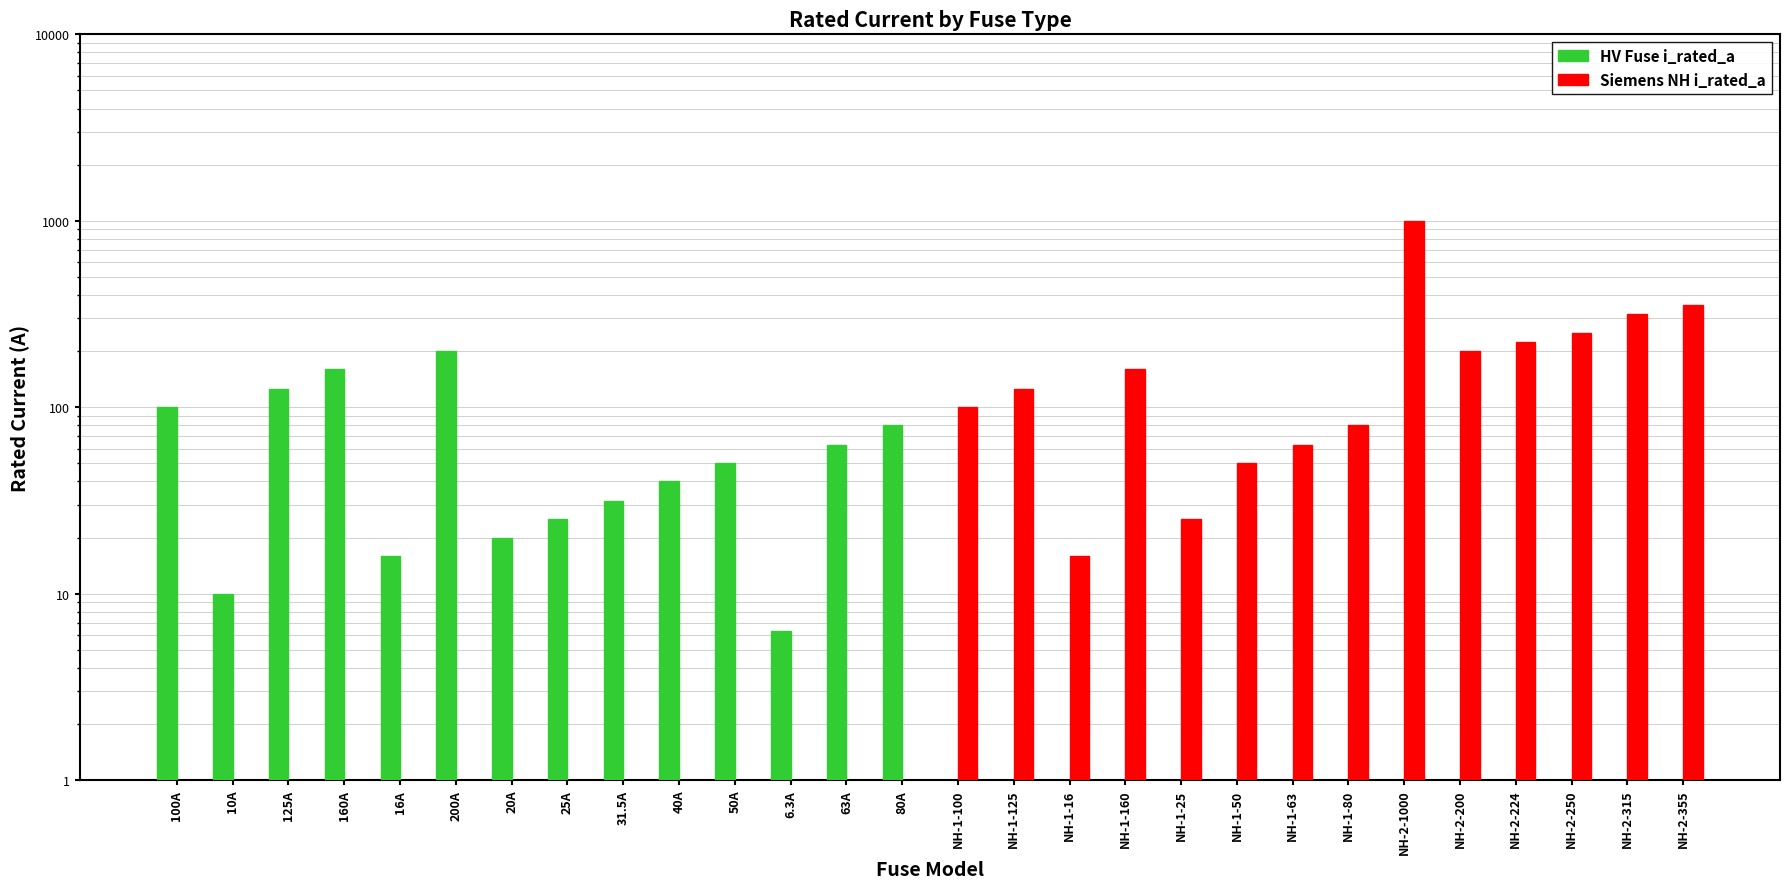

What is the value of the Siemens NH i_rated_a bar at the 21st from the left?

63.0